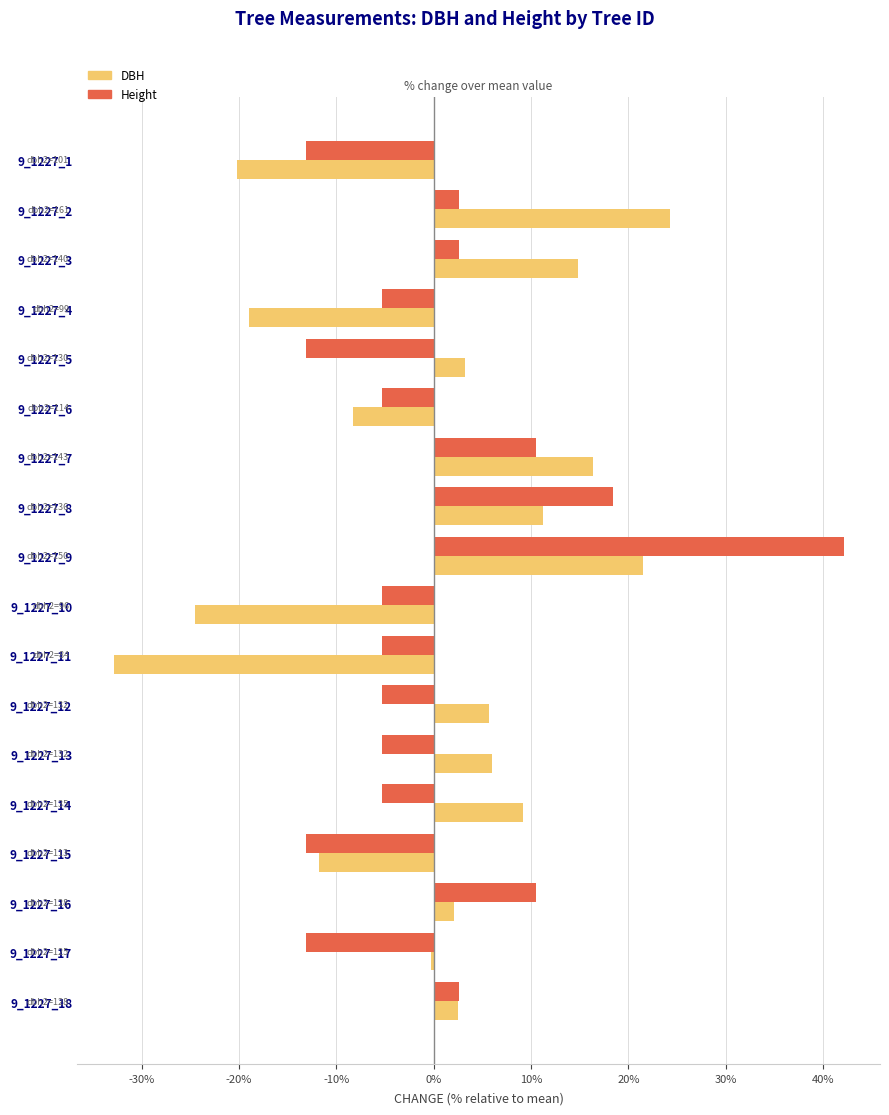

How many data points in DBH are less than 3?

9